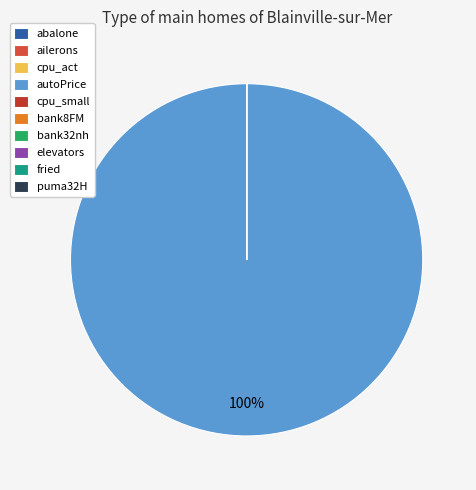

Which has a higher value, autoPrice or abalone?

autoPrice